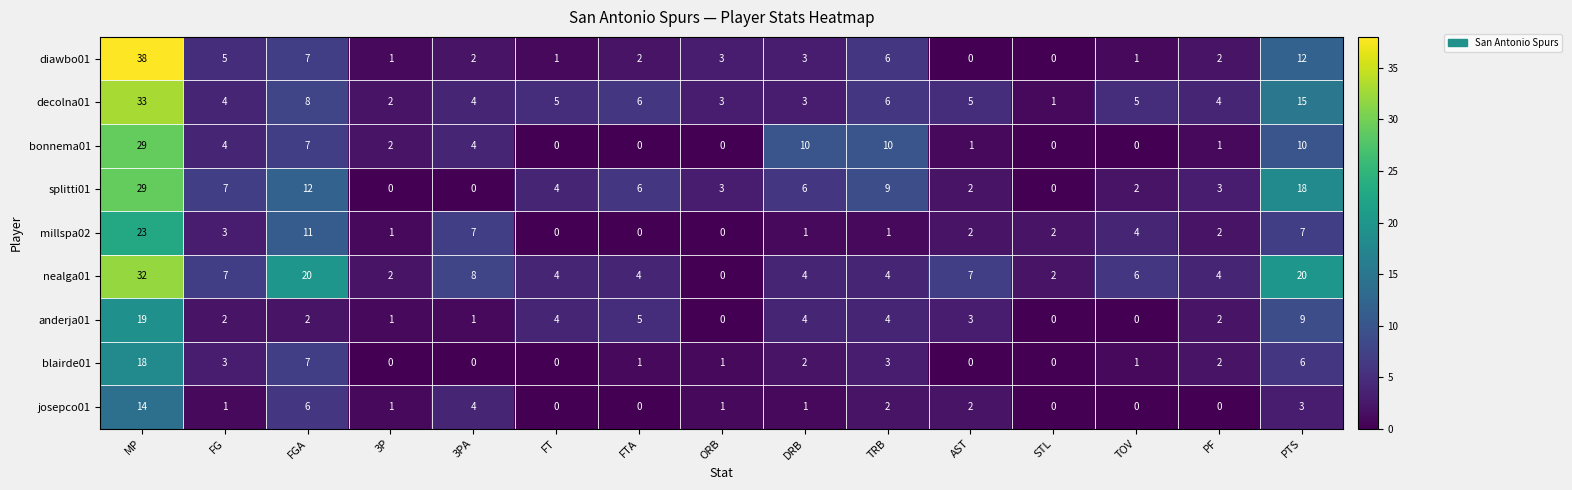

At which label does diawbo01 first exceed 2?

MP